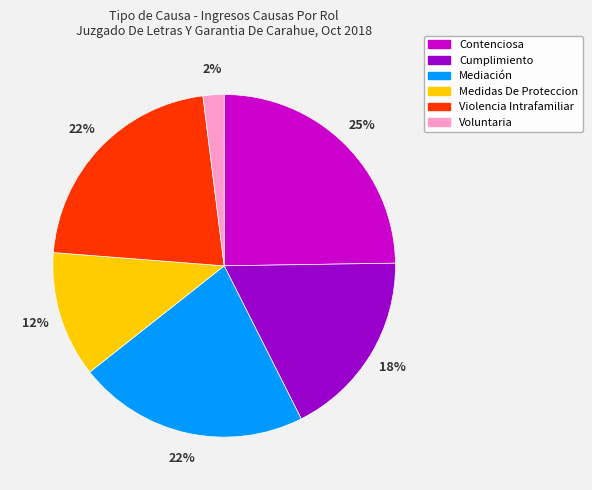

To the nearest percent, what is the difference between the Contenciosa and Violencia Intrafamiliar slice percentages?

3%